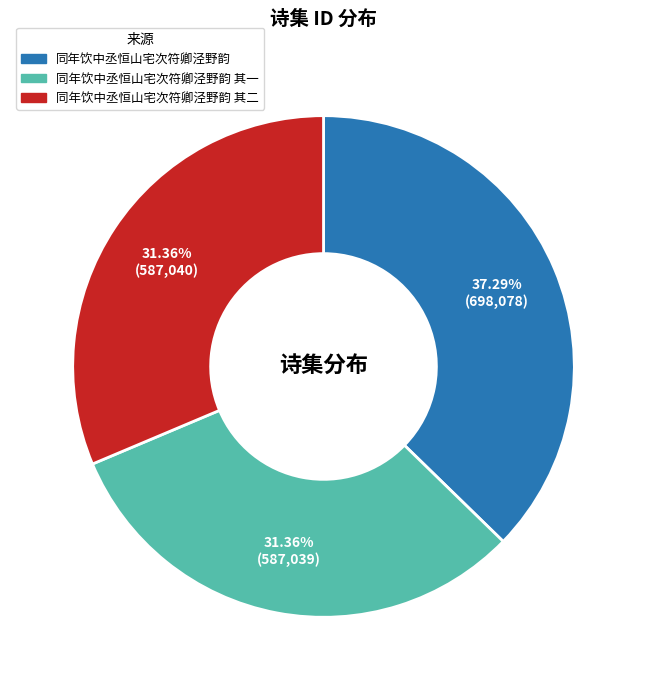

What is the ratio of the value at 同年饮中丞恒山宅次符卿泾野韵 其一 to the value at 同年饮中丞恒山宅次符卿泾野韵?

0.8